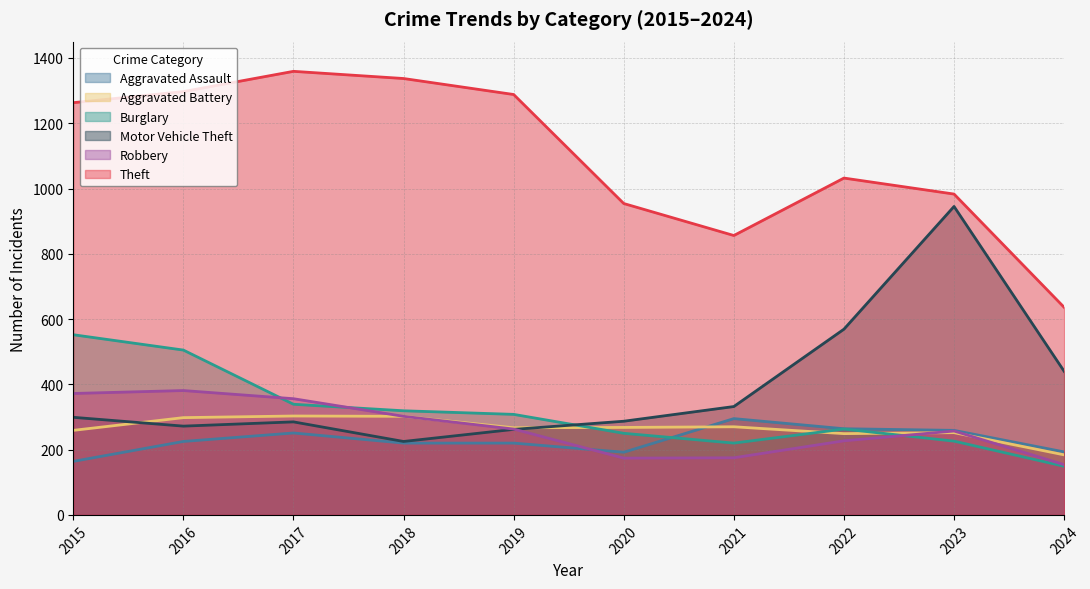

Where do Aggravated Battery and Motor Vehicle Theft first cross each other?

2015 and 2016